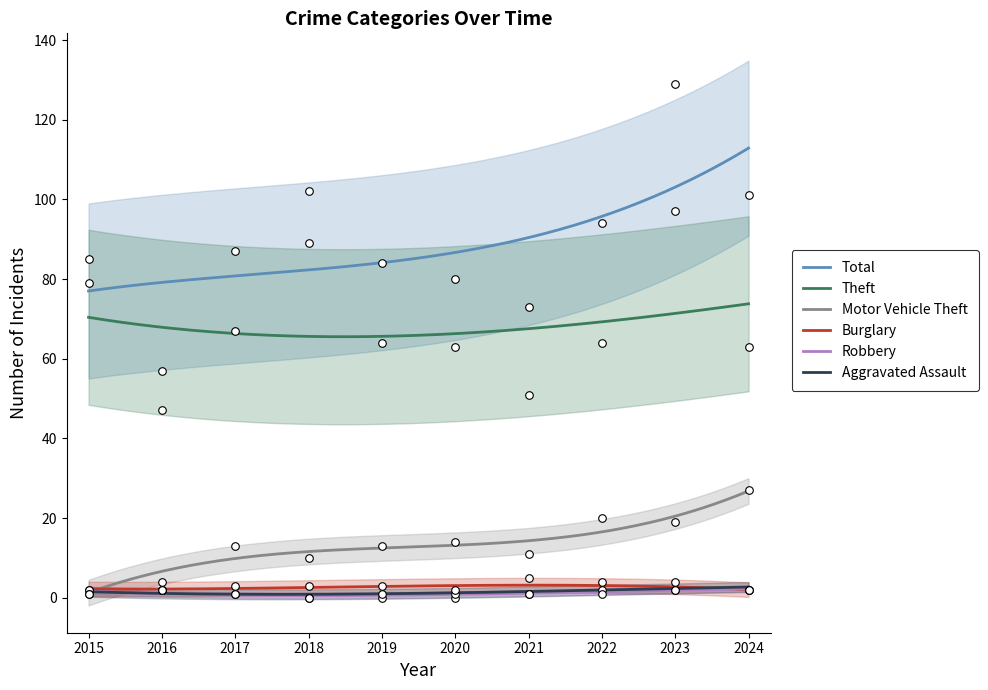

At which category is the sum across all series the highest?

2023